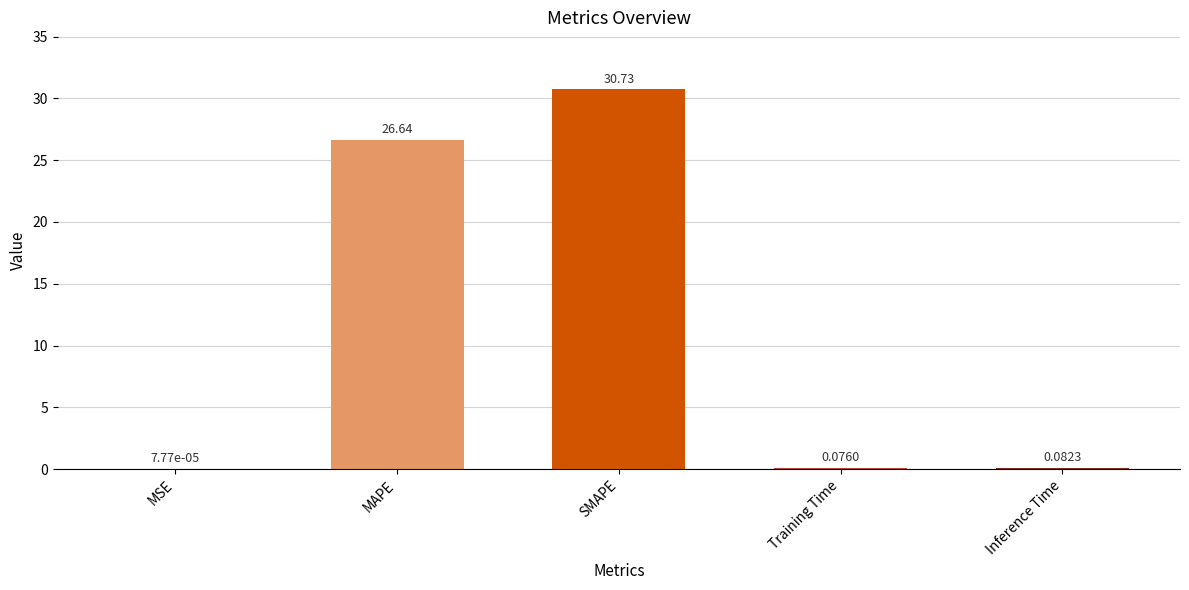

What is the sum of all values?

57.5